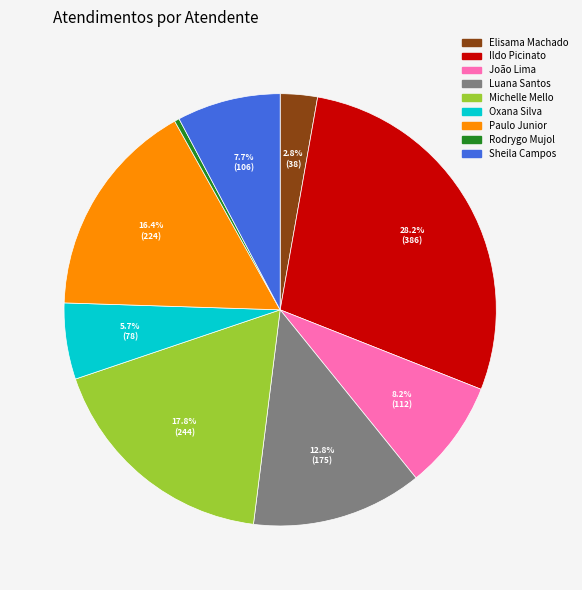

Does any single category account for the majority?

No